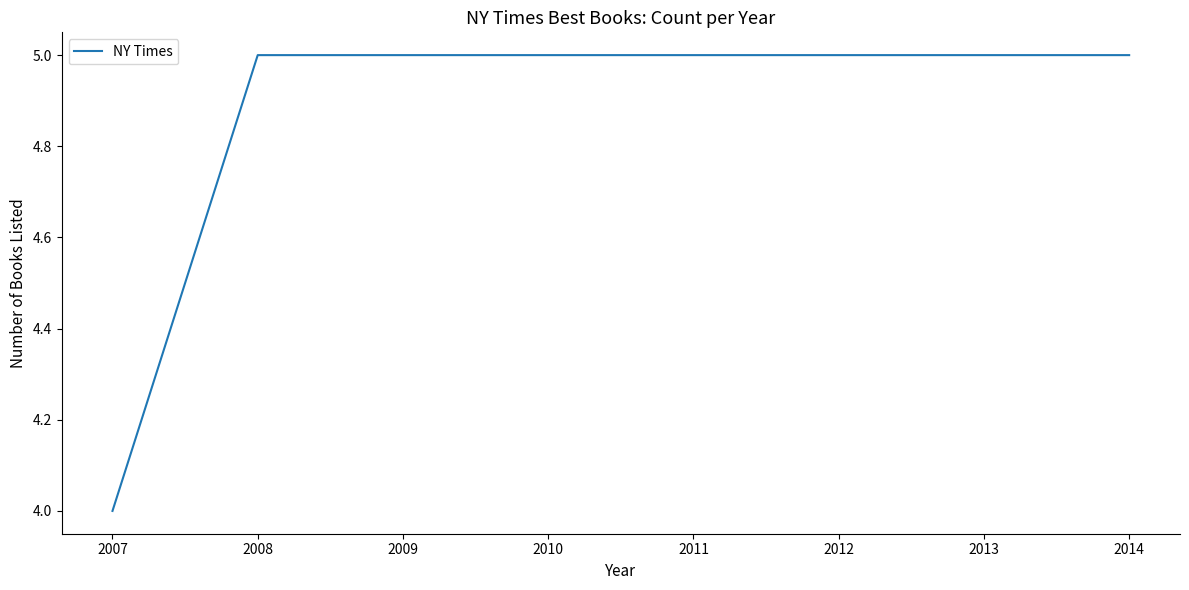

Approximately how many times larger is the value at 2010 compared to 2009?

1.0